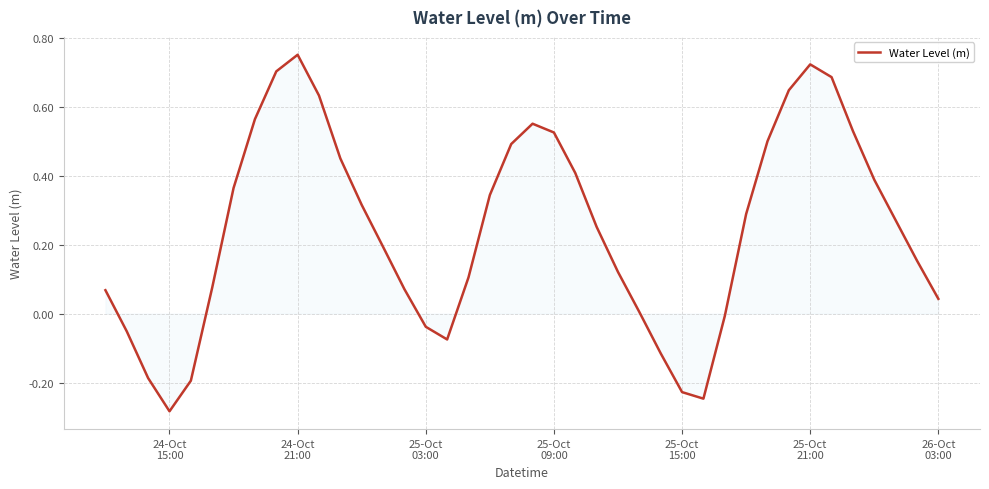

What is the difference between the maximum and minimum values?

1.0